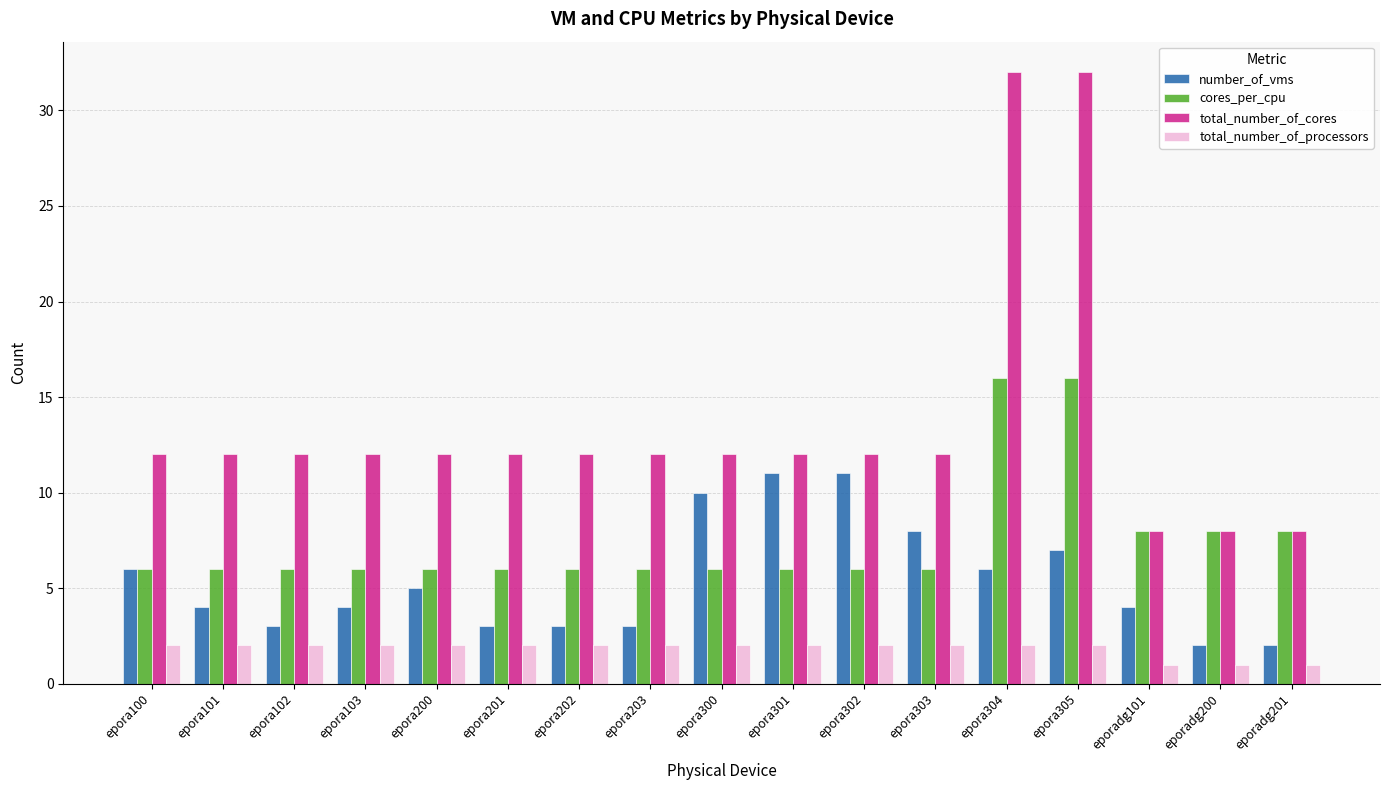

Count the cores_per_cpu values in the range 6 to 8.

15